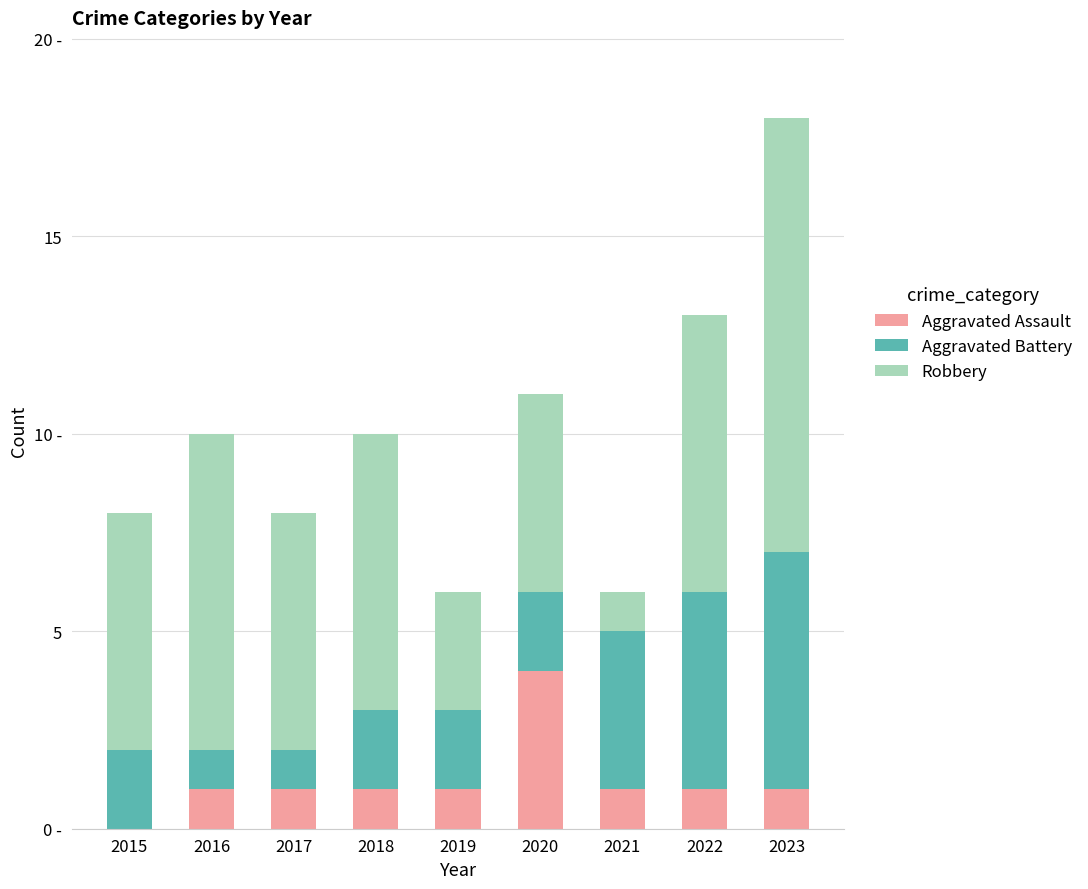

Are the bars grouped side by side (vs. stacked)?

No